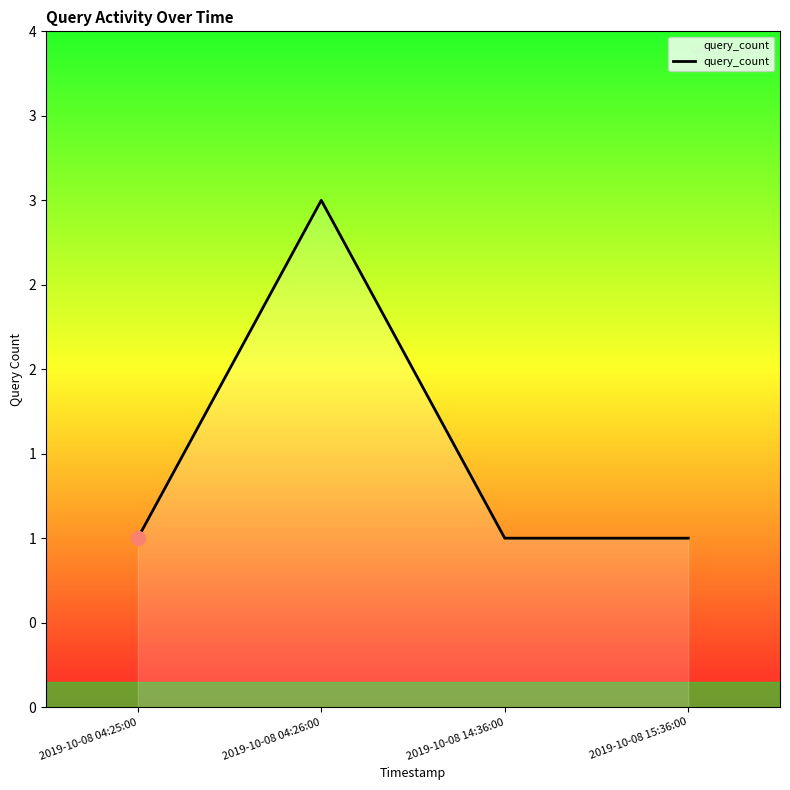

Is it true that the value at 2019-10-08 15:36:00 is 1?

True